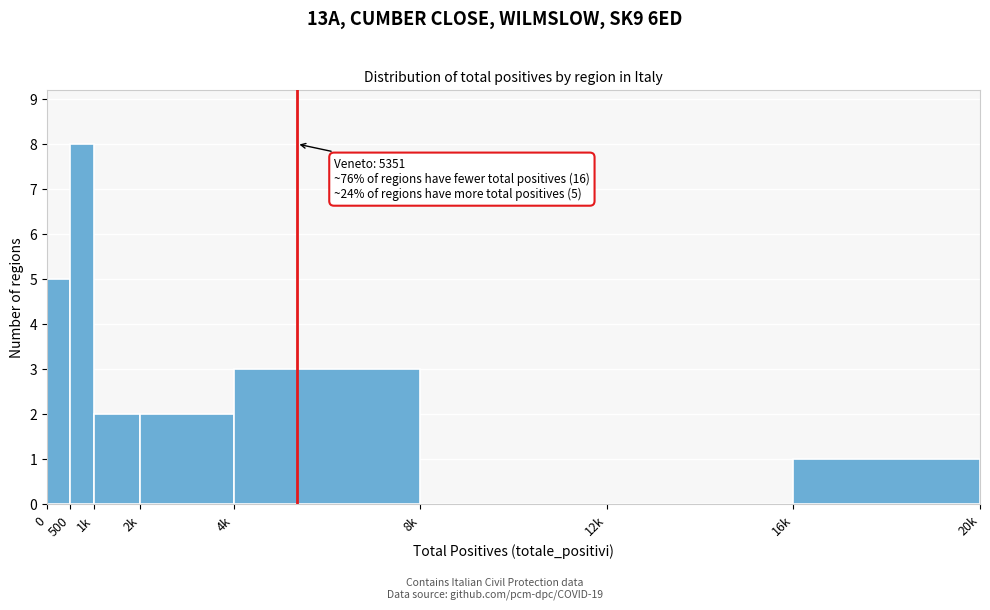

Reading right to left, extract all data points from this chart.

16k=1	12k=0	8k=0	4k=3	2k=2	1k=2	500=8	0=5